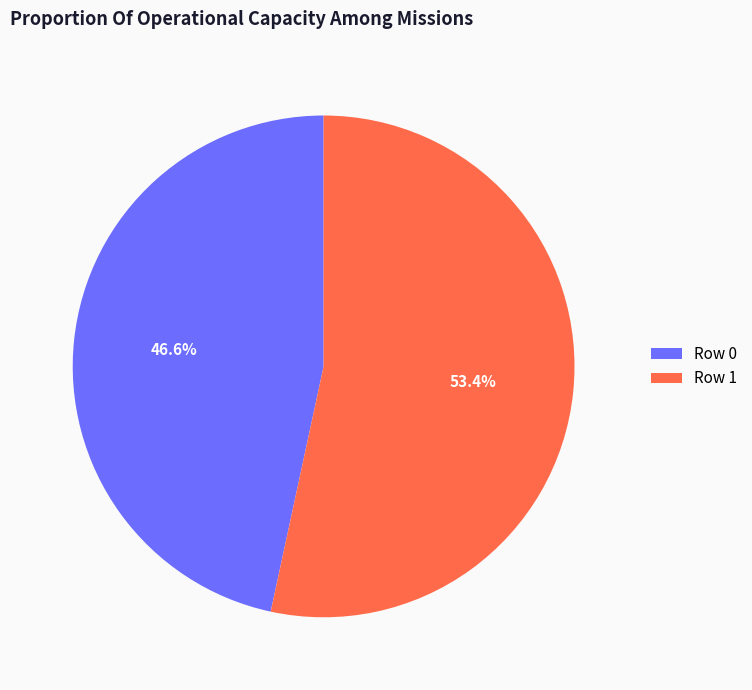

Which has a higher value, Row 0 or Row 1?

Row 1